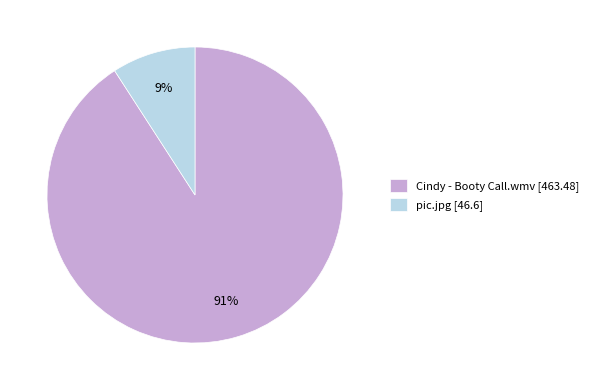

How many segments does this pie chart have?

2